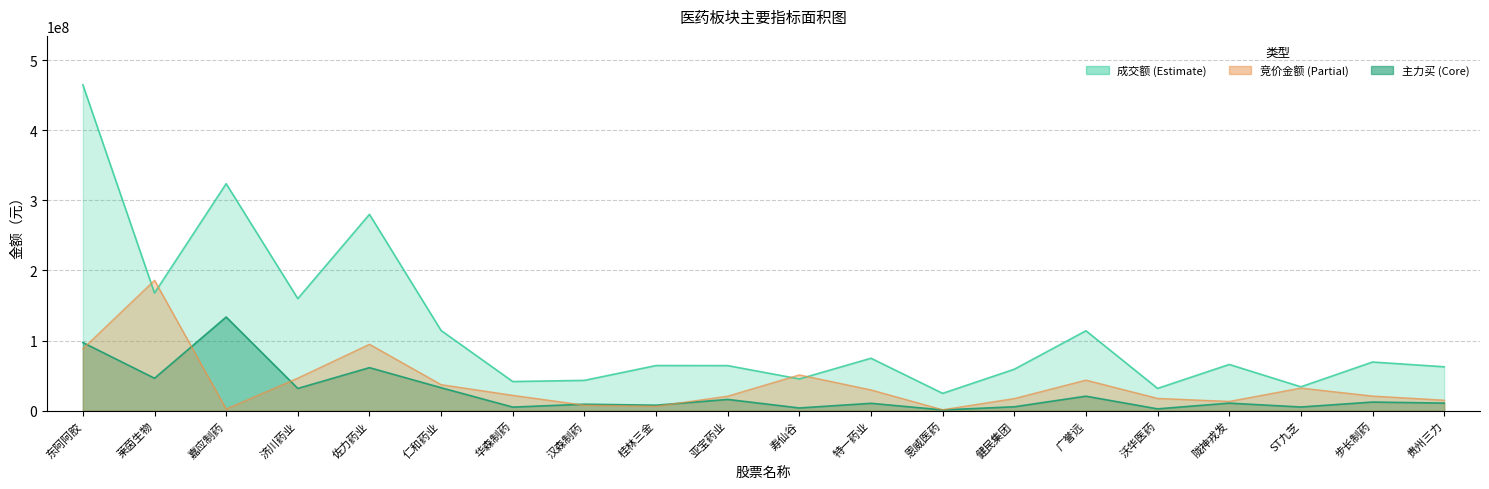

What is the difference between the maximum and minimum values in the 竞价金额 series?

184675684.8